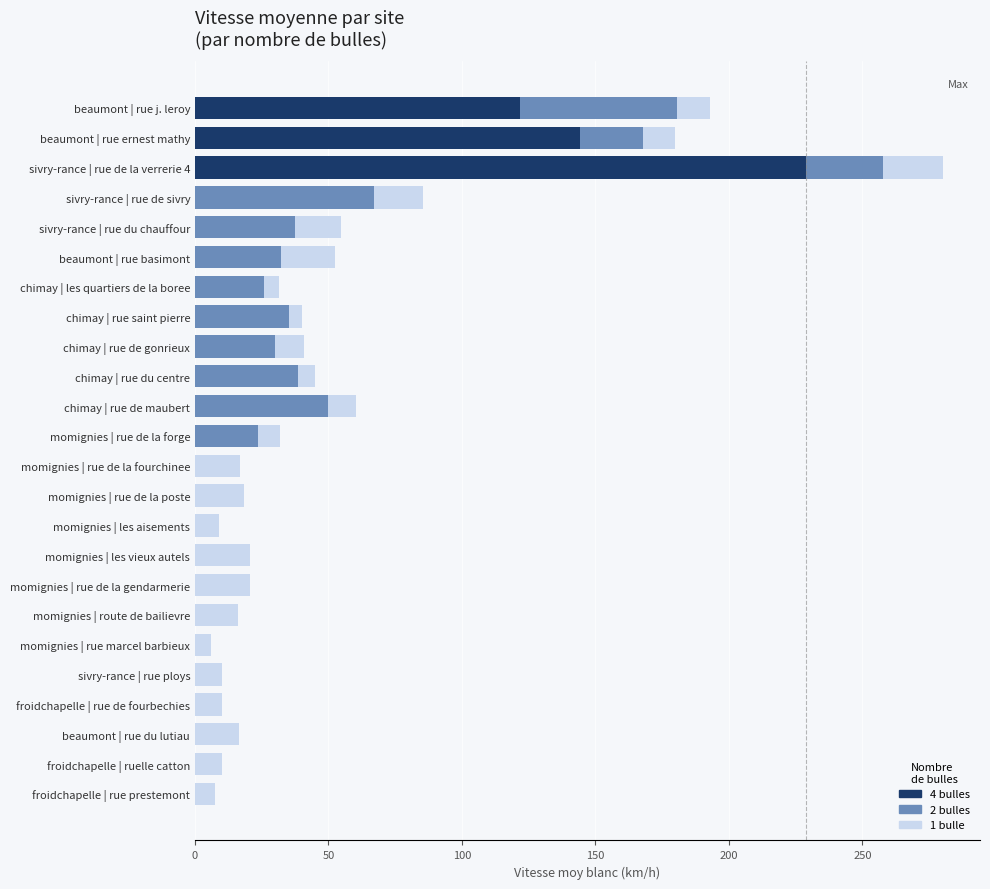

Which category has the highest value in the 4 bulles series?

sivry-rance | rue de la verrerie 4